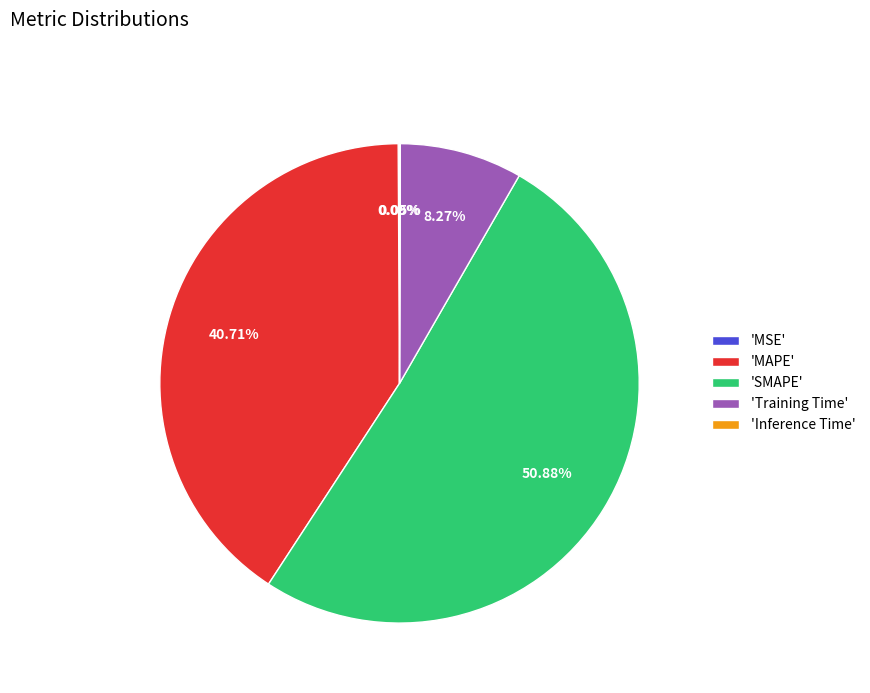

What is the largest slice in the pie chart?

'SMAPE'